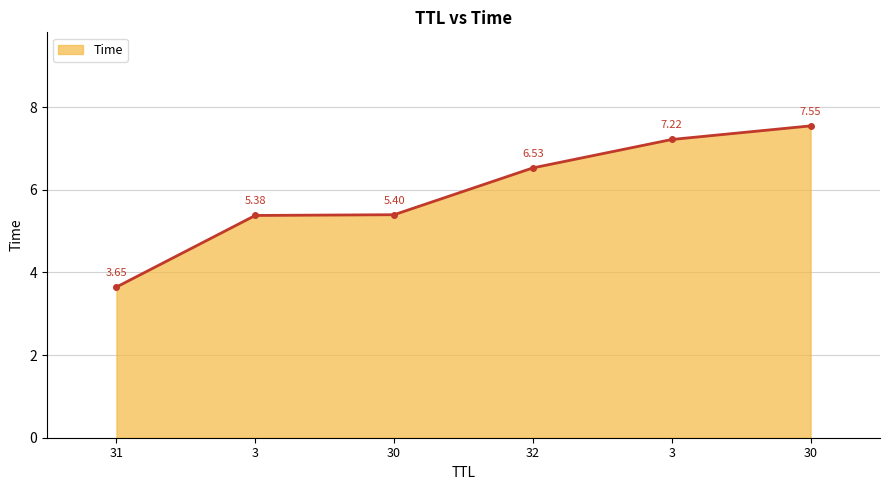

What is the maximum value shown in the chart?

7.5